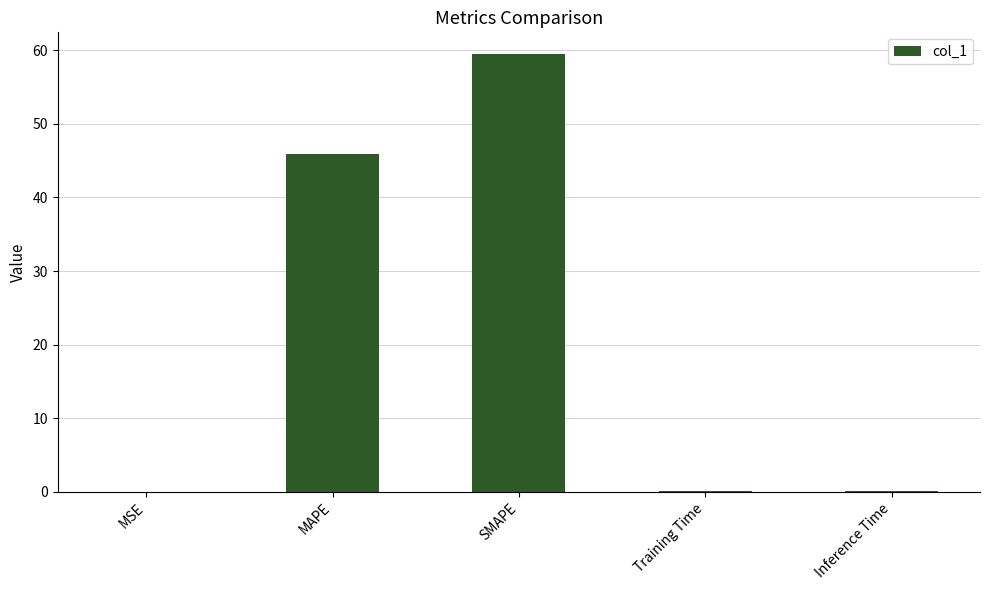

Between SMAPE and MSE, which is larger?

SMAPE